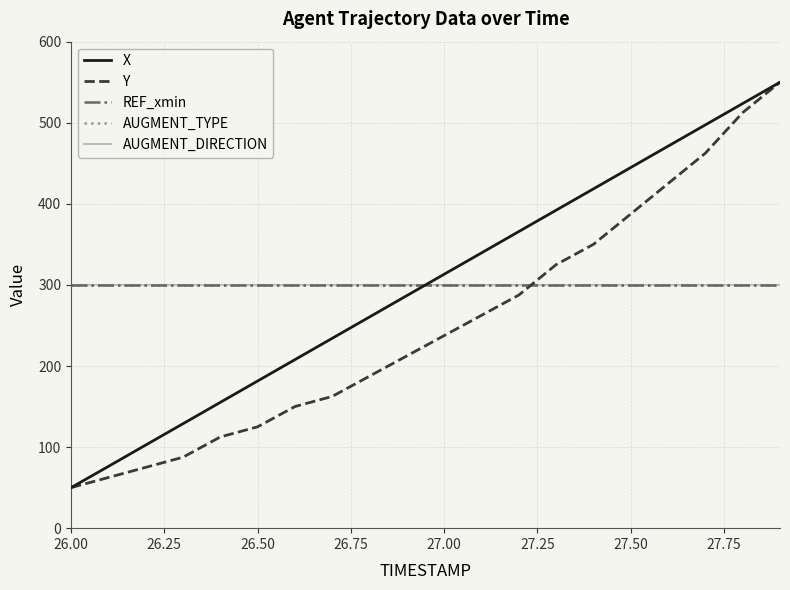

Which series ends up on top after the final intersection of AUGMENT_DIRECTION and X?

X